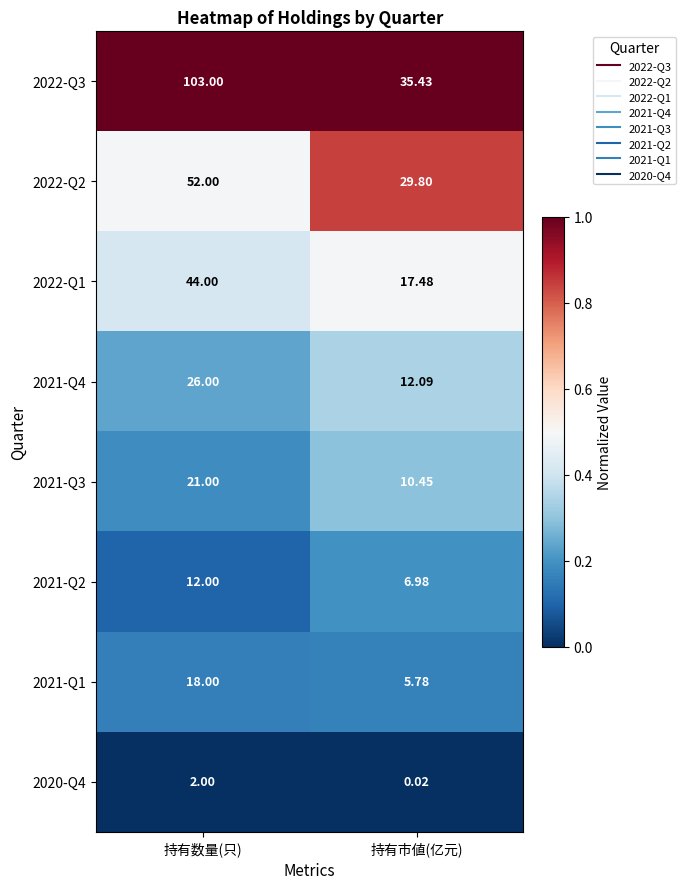

Which label corresponds to the smallest value in the chart?

持有市値(亿元)